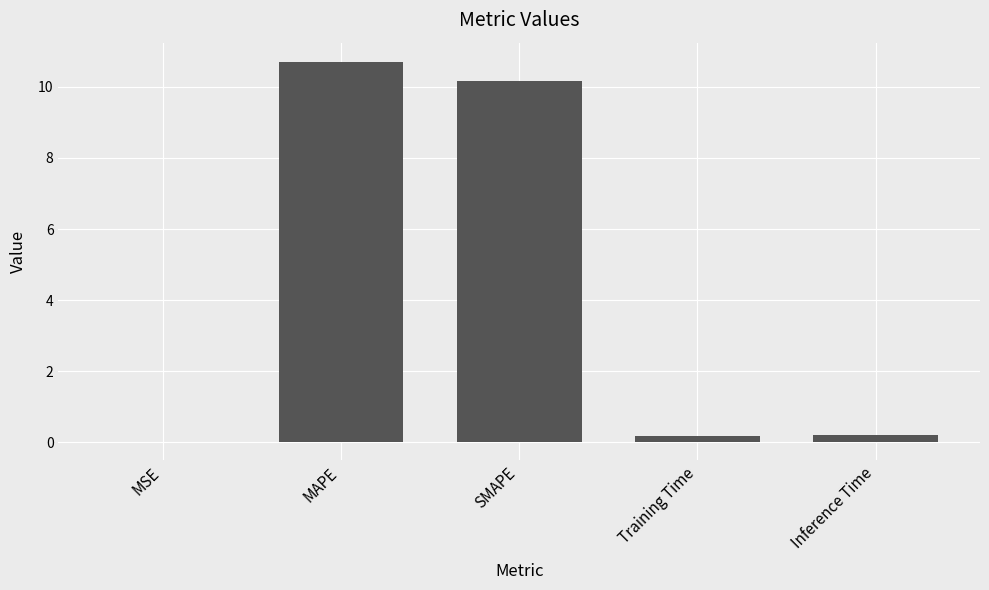

Read the value at MAPE.

10.7